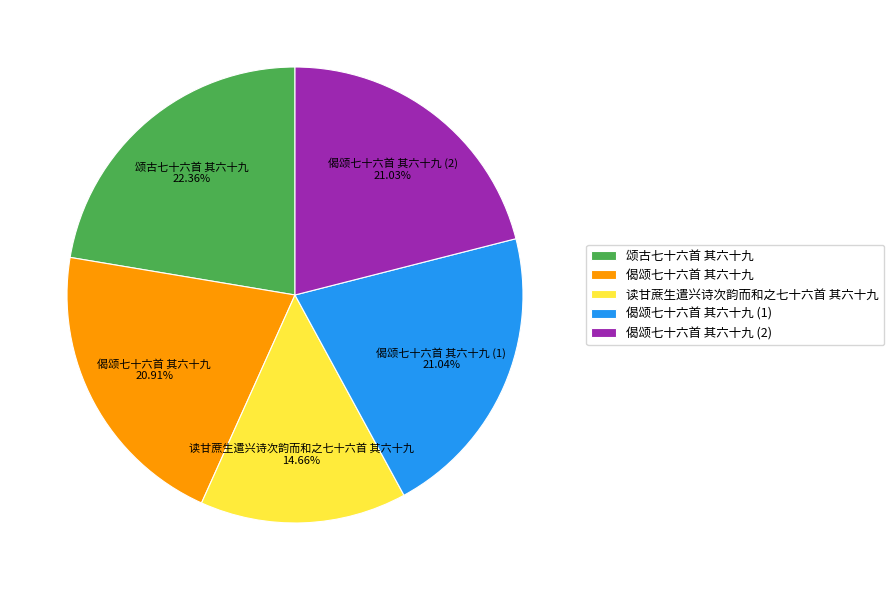

Combined, do 读甘蔗生遣兴诗次韵而和之七十六首 其六十九 and 颂古七十六首 其六十九 account for over 50%?

No